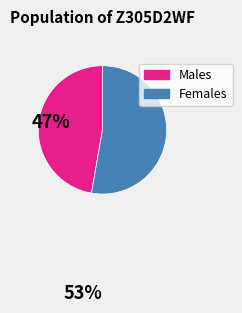

Is there a majority slice in this chart?

Yes